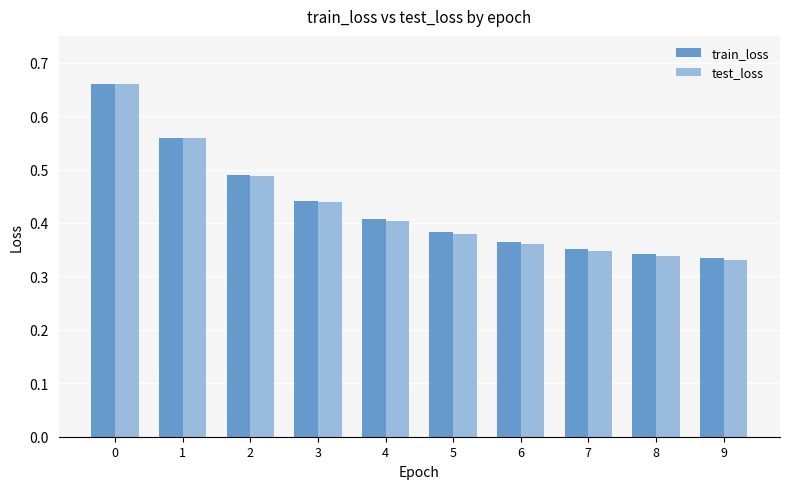

What is the total value across all series at 0?

1.3